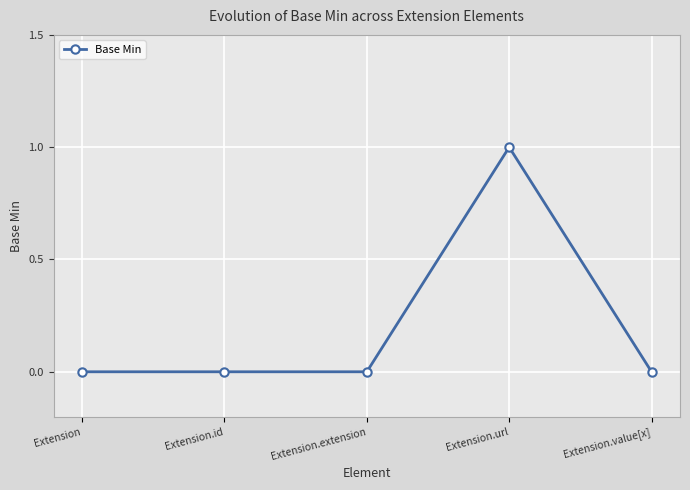

True or false: the data has more than 0 interior local peaks.

True